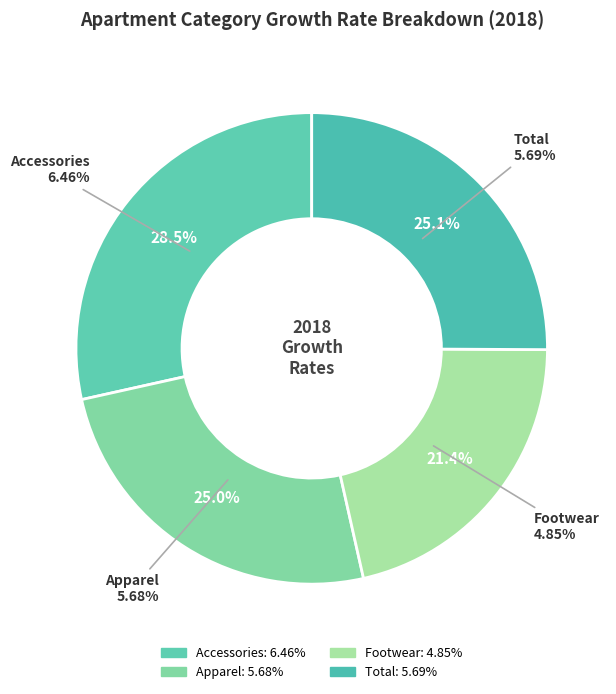

To the nearest percent, what is the average slice percentage?

25%